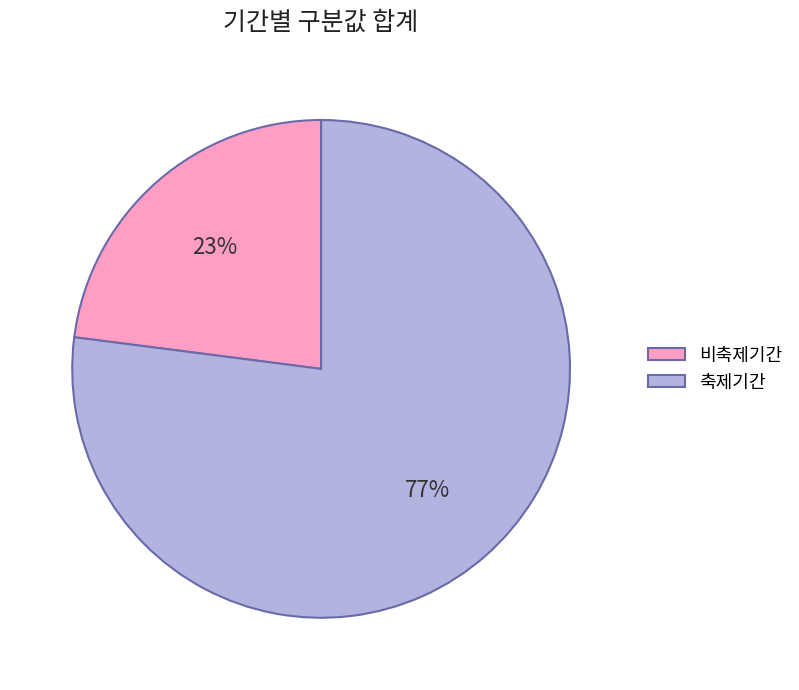

The 축제기간 slice represents 25% of the pie. True or false?

False